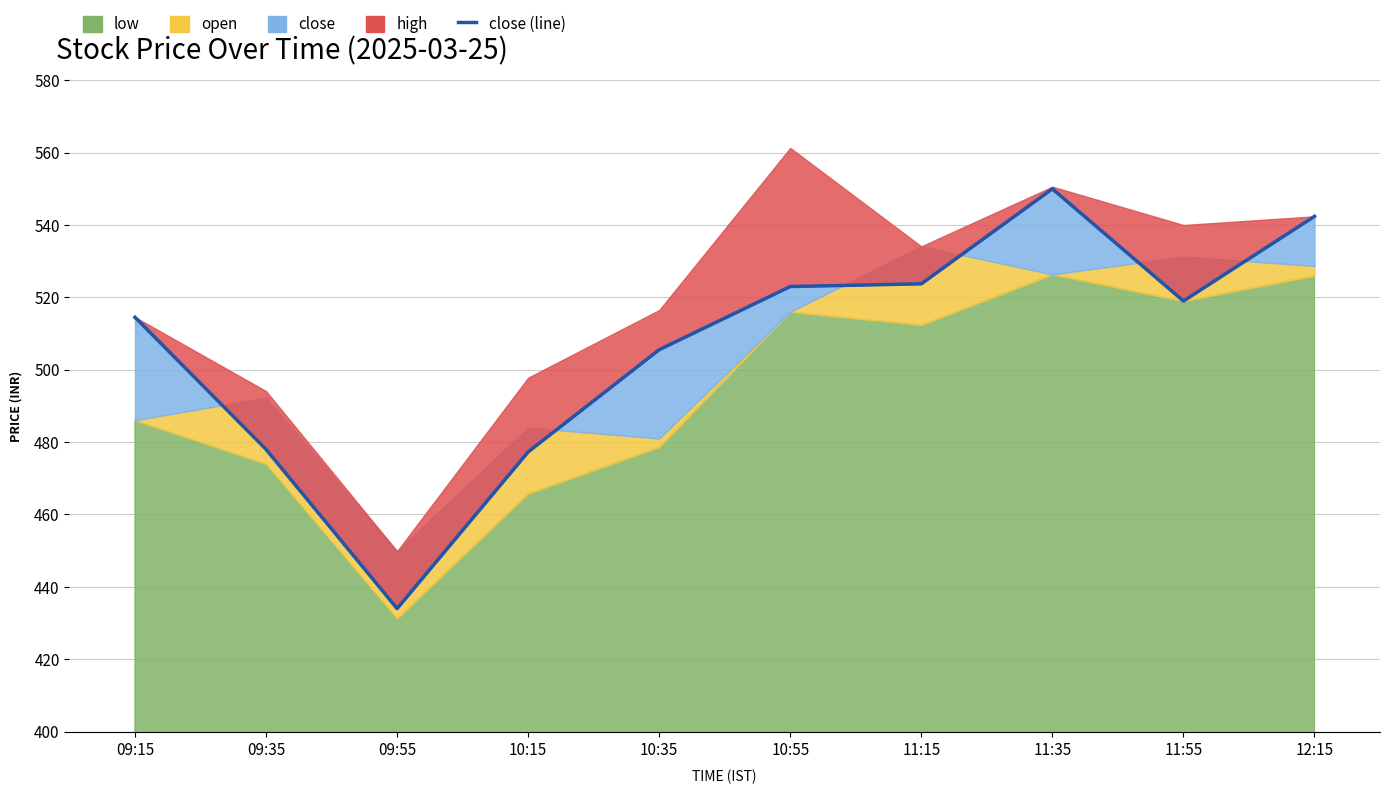

What is the label of the 5th point from the left?

10:35